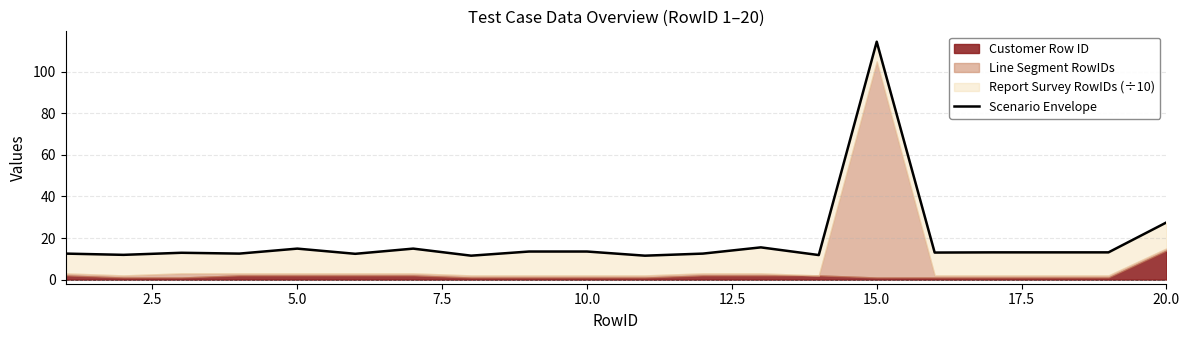

Reading left to right, transcribe all the data shown in this chart.

12.5	11.9	12.9	12.5	14.9	12.4	14.9	11.5	13.5	13.5	11.5	12.5	15.5	11.8	114.5	13.0	13.1	13.1	13.1	27.5